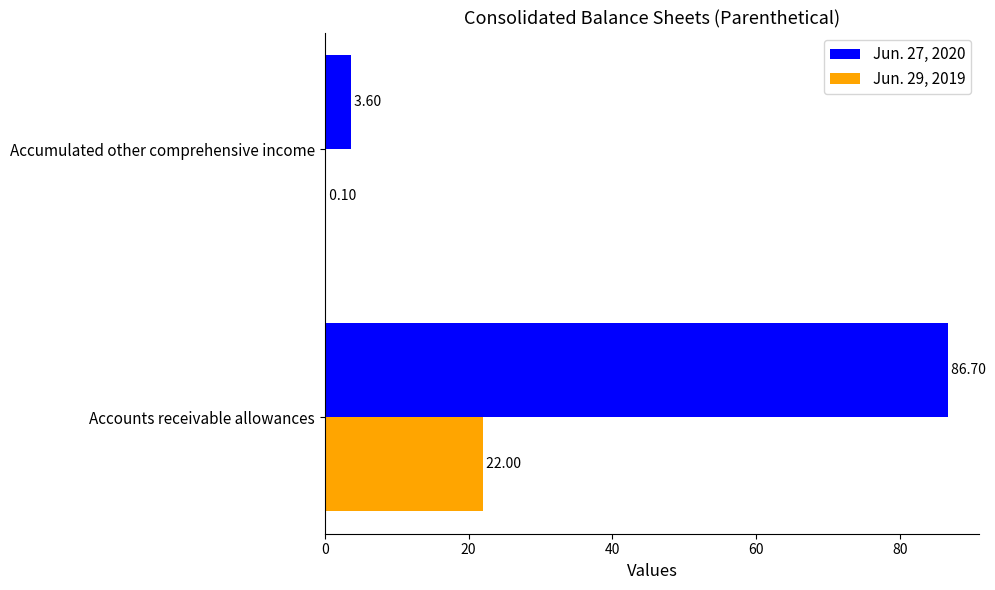

At which category is the sum across all series the highest?

Accounts receivable allowances